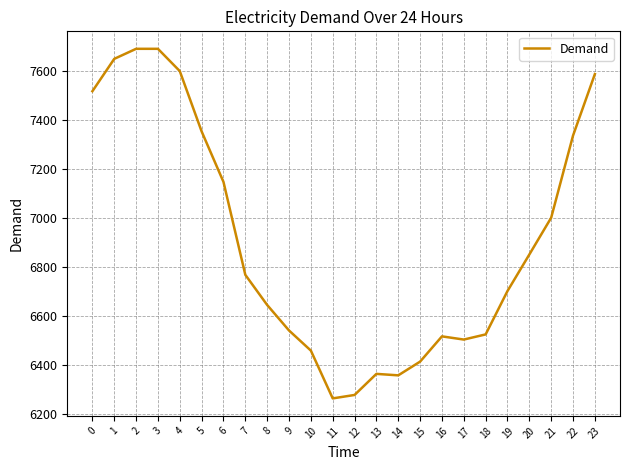

Does the chart have visible grid lines?

Yes